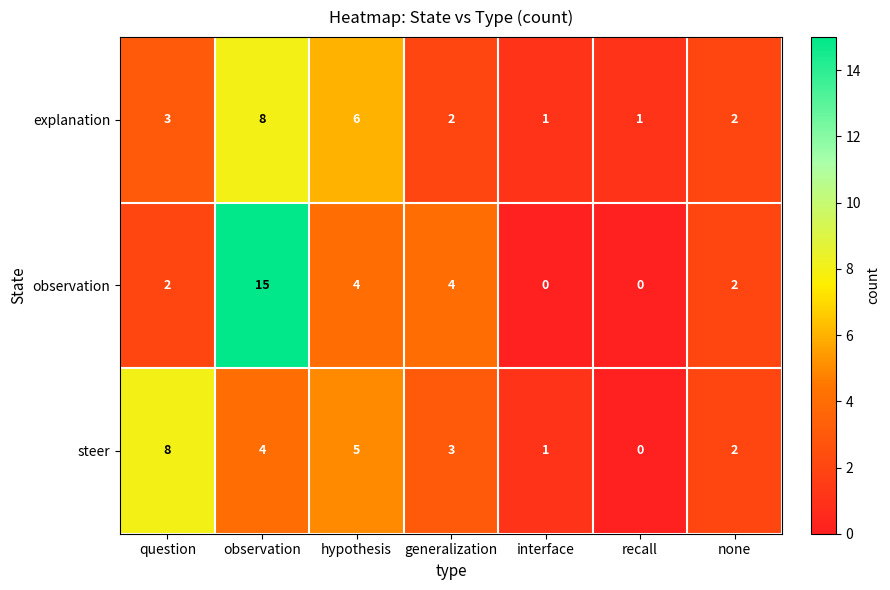

Count the steer values in the range 1 to 5.

5